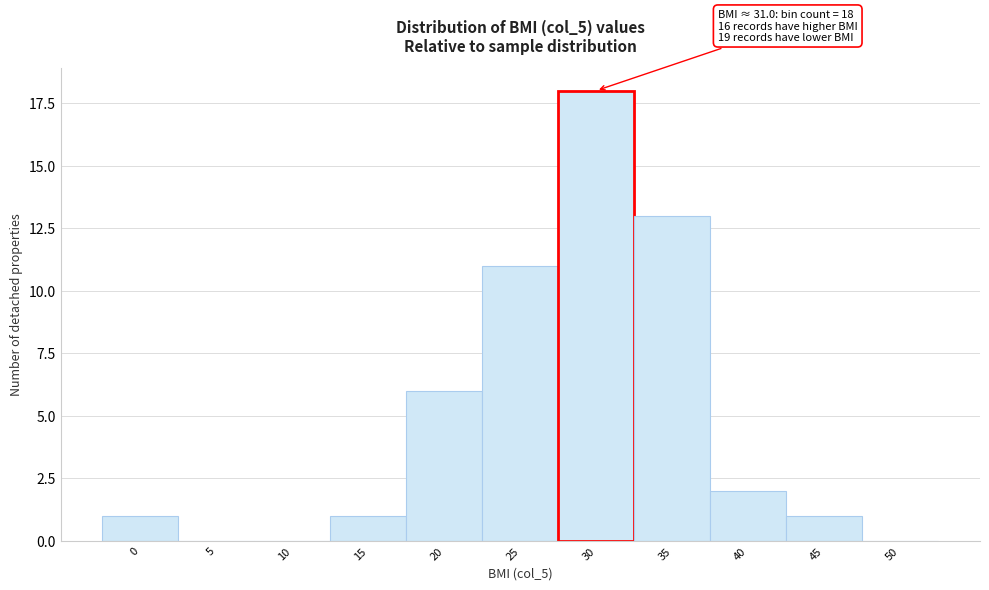

Reading left to right, extract all data points from this chart.

0=1	5=0	10=0	15=1	20=6	25=11	30=18	35=13	40=2	45=1	50=0